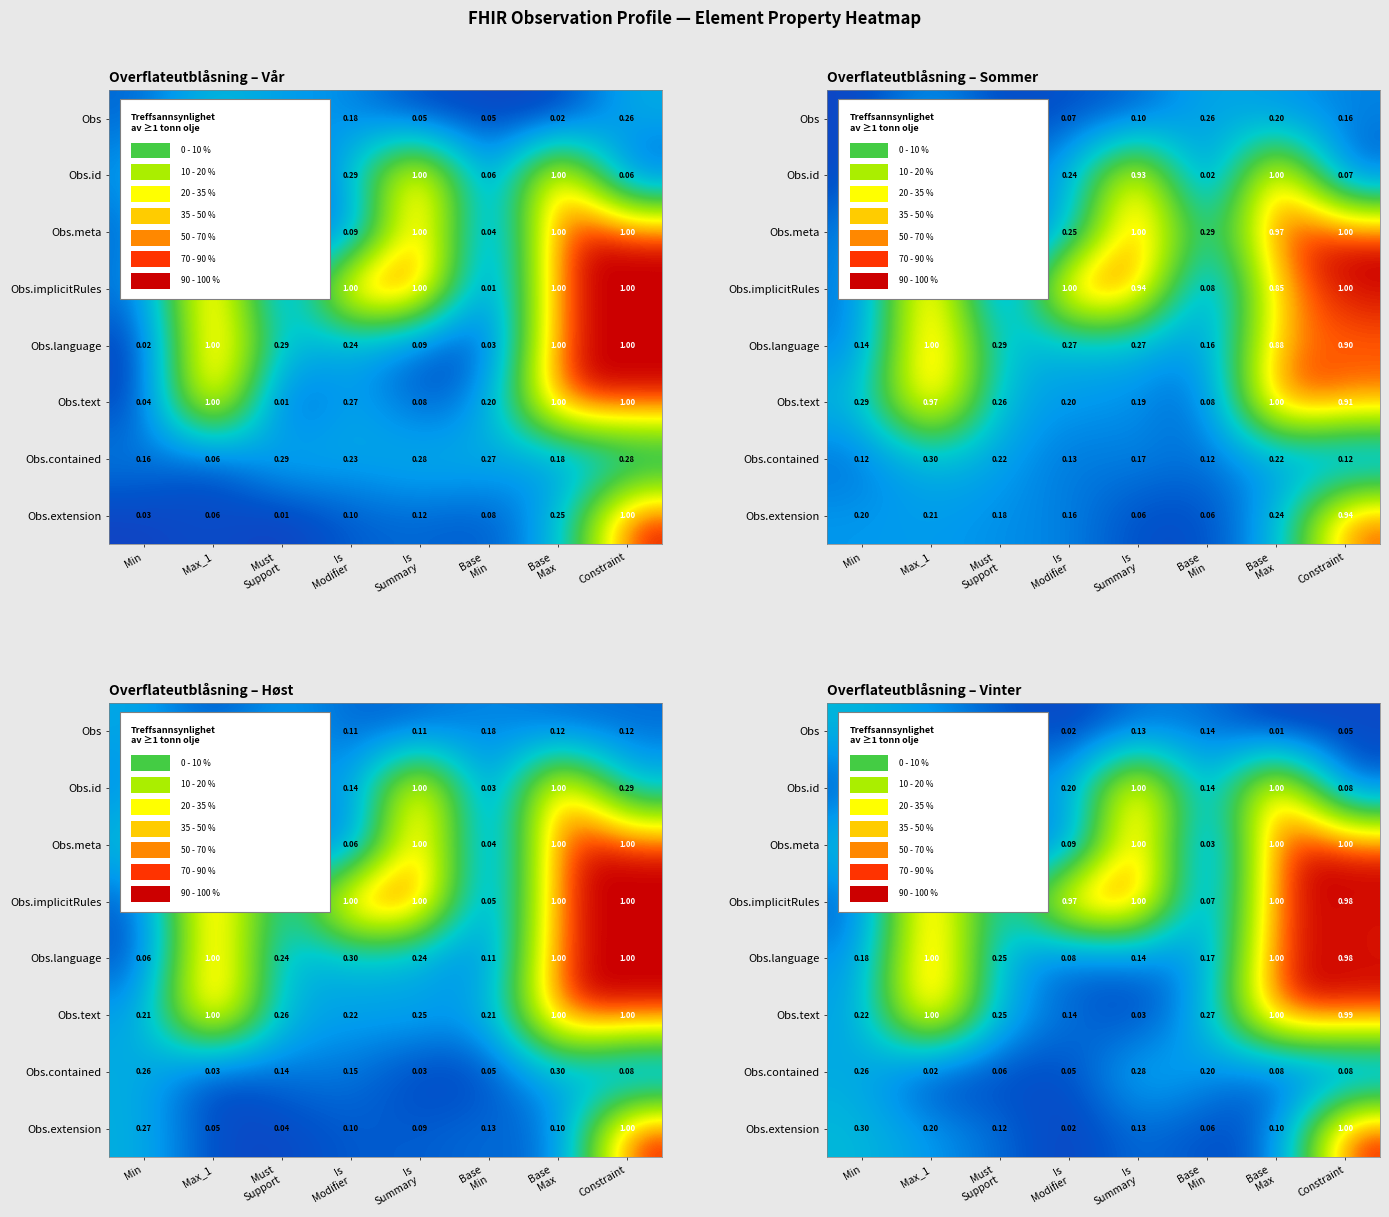

What is the sum of all Obs.id values?

3.7